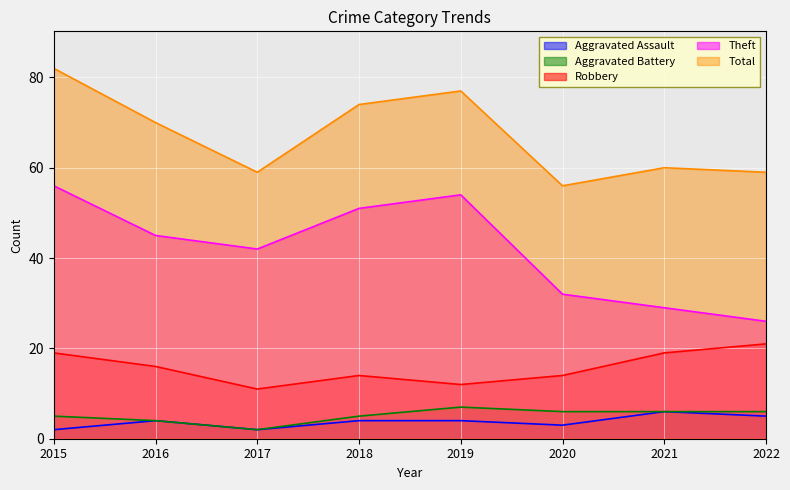

Is it true that Total equals 82 at 2015?

True